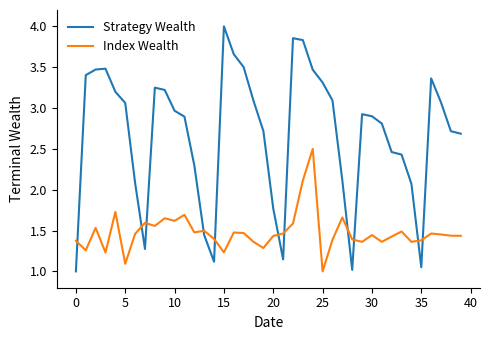

After their last crossing, which series has the higher values: Index Wealth or Strategy Wealth?

Strategy Wealth